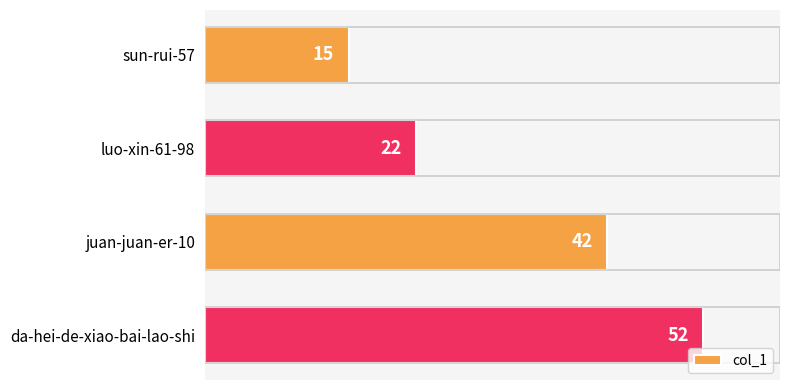

Reading bottom to top, what are all the values shown in this chart?

da-hei-de-xiao-bai-lao-shi=52	juan-juan-er-10=42	luo-xin-61-98=22	sun-rui-57=15